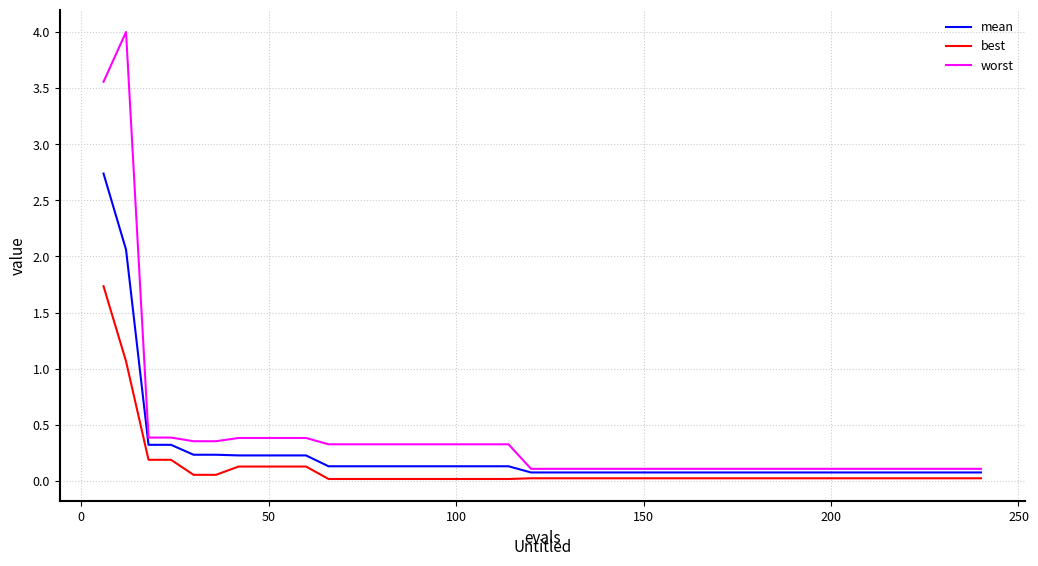

What is the maximum value shown in the chart?

4.0